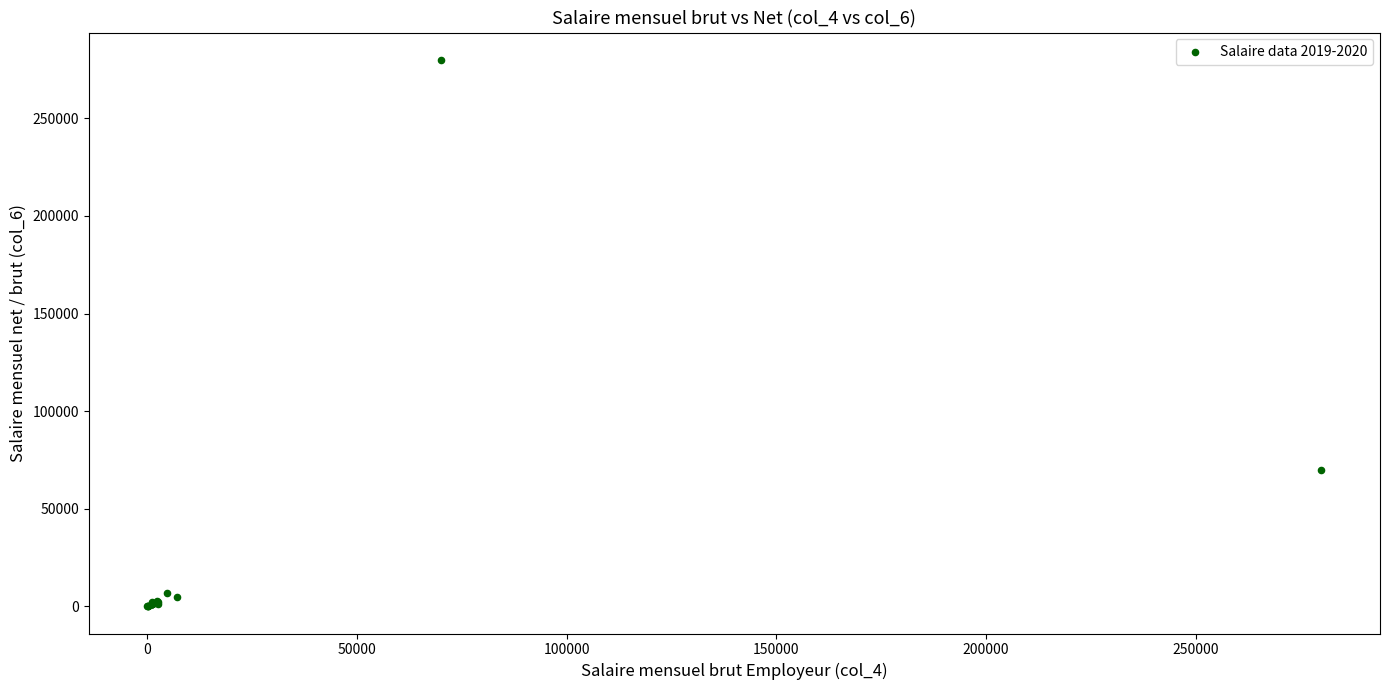

What Y value in the scatter plot is closest to 140036?

70000.0